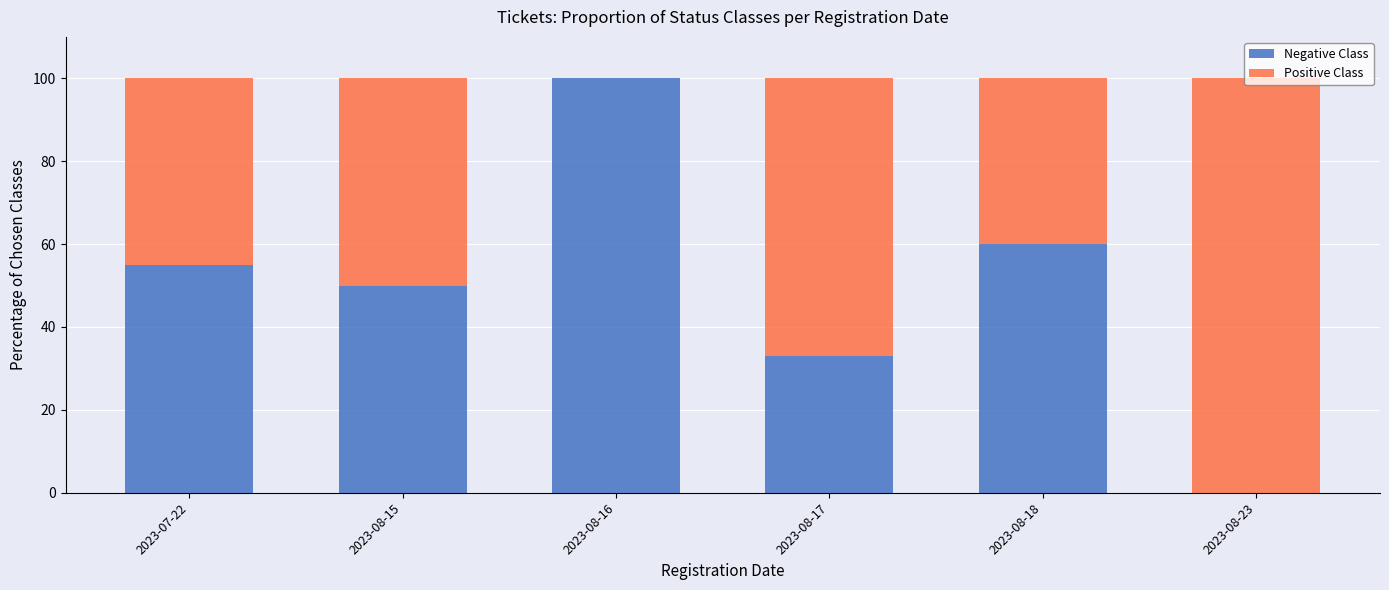

What is the total value across all series at 2023-08-16?

100